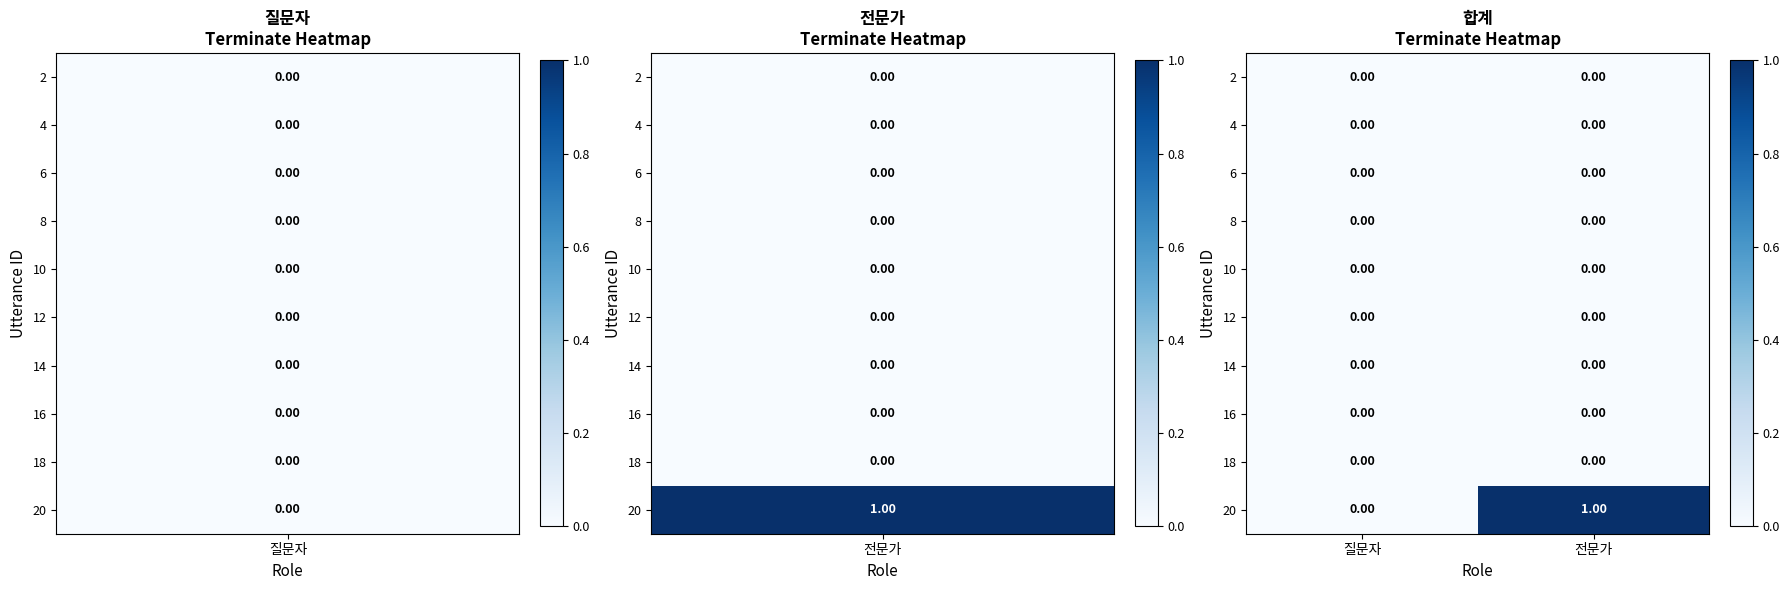

Between 질문자 and 전문가, which series saw the biggest shift?

20